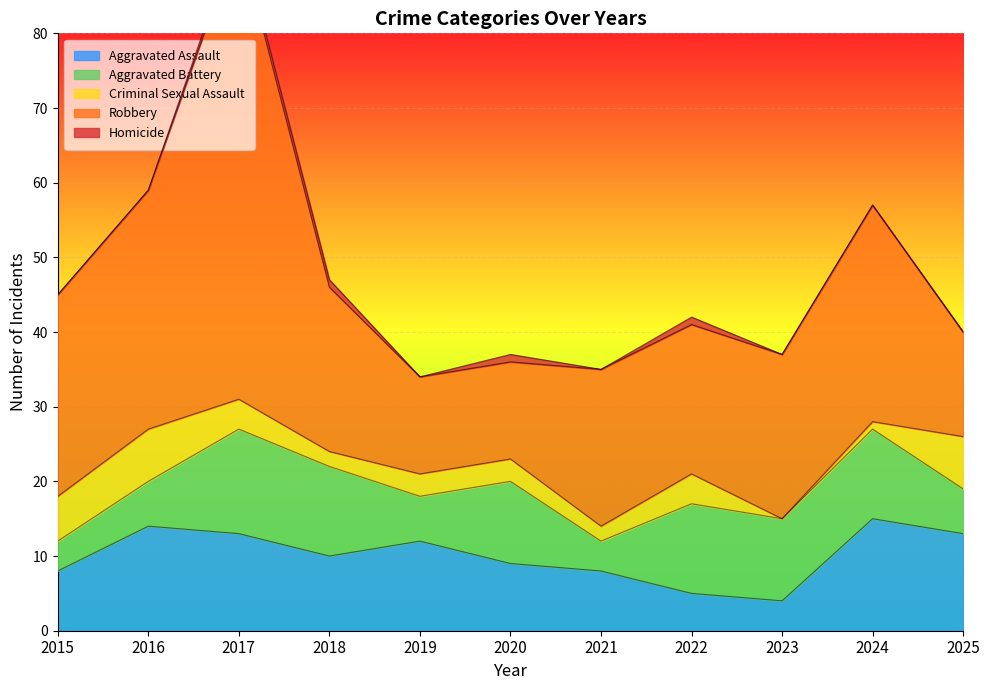

Which has a higher value, 2017 or 2022?

2017